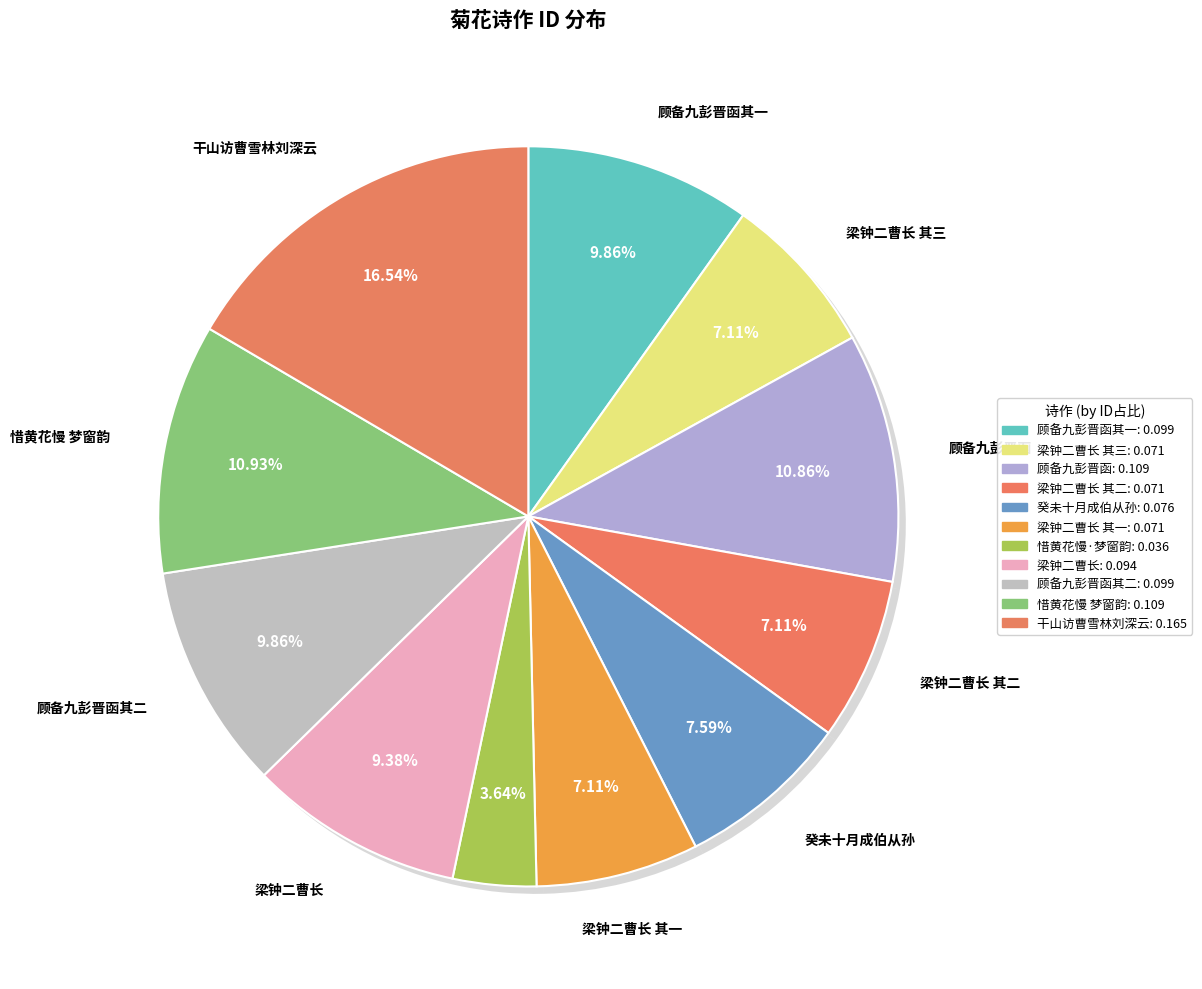

True or false: 同梁钟二曹长过刘山人旅馆看菊花作 其二 accounts for 1% of the total.

False